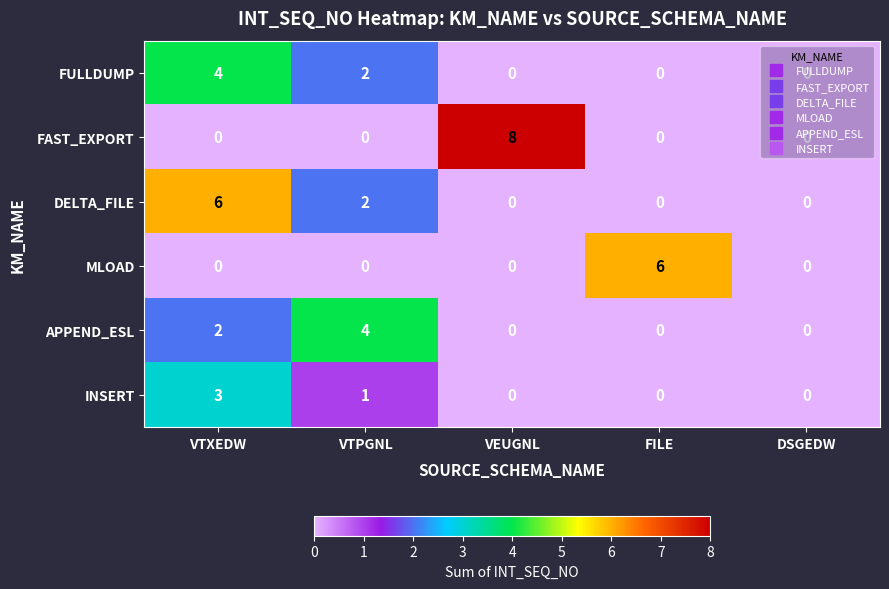

What is the difference between the maximum and minimum values in the DELTA_FILE series?

6